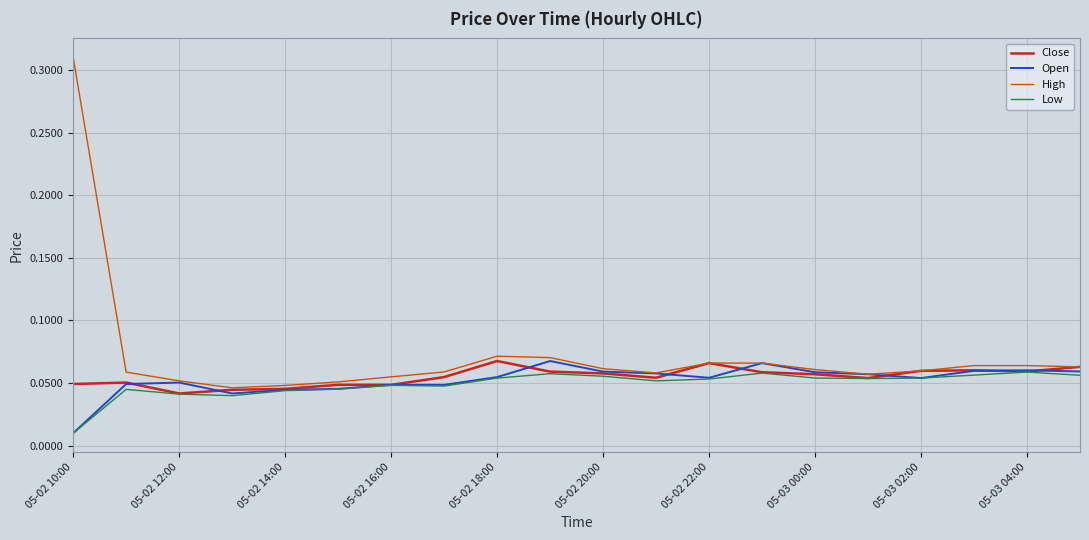

Which series has the largest total across all categories?

High